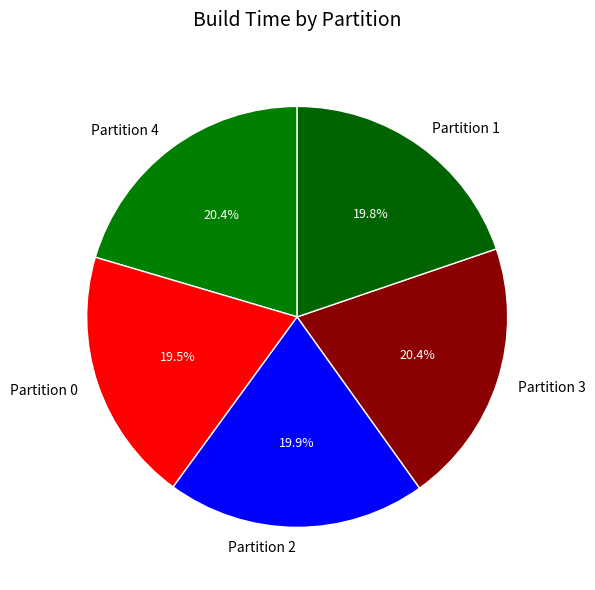

The Partition 1 slice represents 14% of the pie. True or false?

False